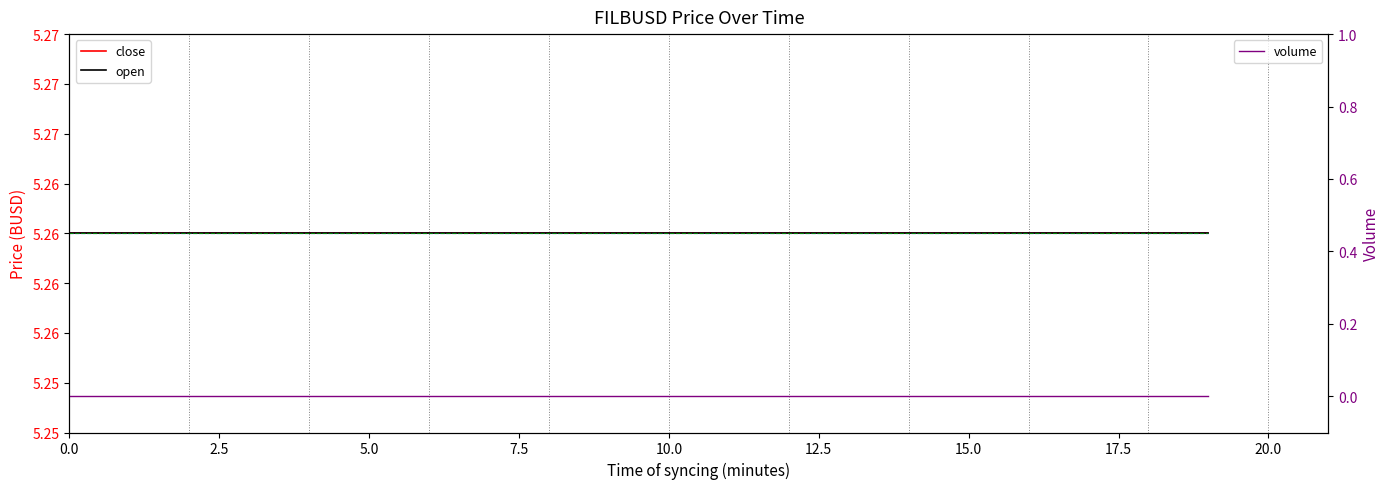

Read the high value at 17.

5.3